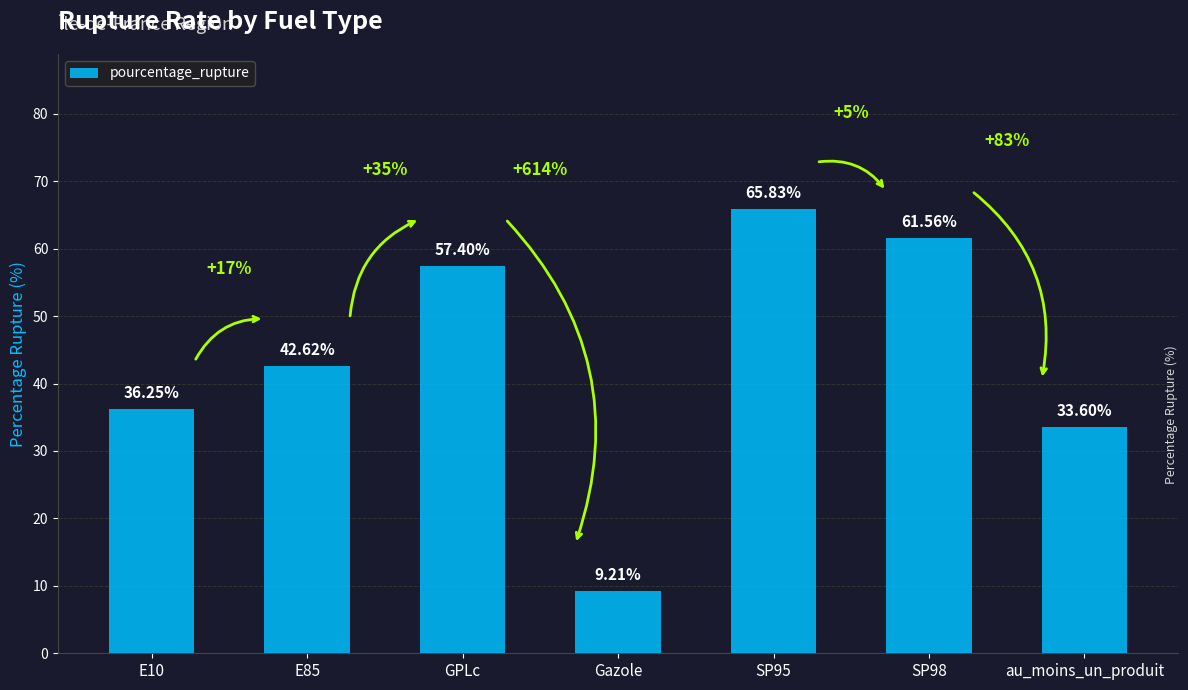

At which category does the chart reach its minimum across all series?

Gazole